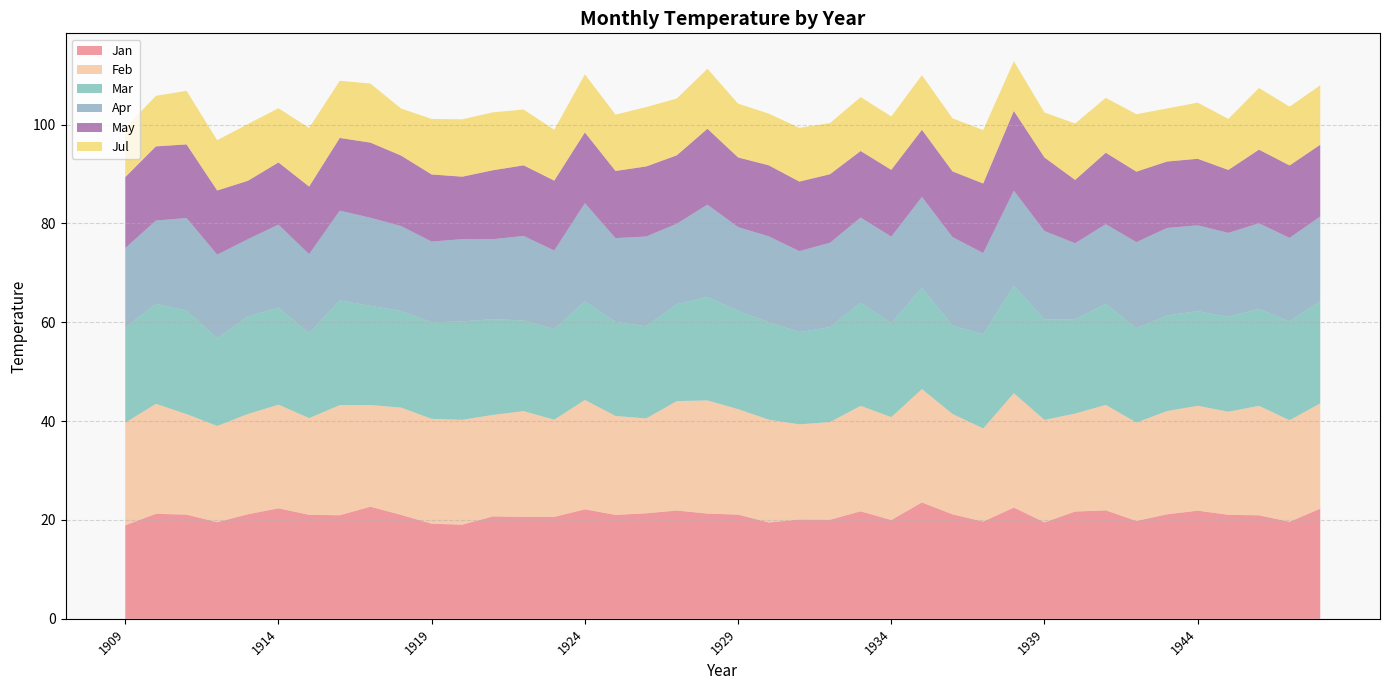

Reading left to right, extract all data points from this chart.

Jan: 1909=18.9	1910=21.2	1911=21.1	1912=19.6	1913=21.2	1914=22.4	1915=21.1	1916=21.0	1917=22.7	1918=21.0	1919=19.2	1920=19.1	1921=20.7	1922=20.6	1923=20.6	1924=22.2	1925=21.0	1926=21.4	1927=21.9	1928=21.3	1929=21.1	1930=19.5	1931=20.1	1932=20.1	1933=21.8	1934=20.0	1935=23.6	1936=21.1	1937=19.7	1938=22.5	1939=19.5	1940=21.7	1941=21.9	1942=19.8	1943=21.1	1944=21.9	1945=21.1	1946=20.9	1947=19.6	1948=22.3
Feb: 1909=20.8	1910=22.3	1911=20.3	1912=19.5	1913=20.3	1914=21.0	1915=19.6	1916=22.3	1917=20.6	1918=21.7	1919=21.2	1920=21.2	1921=20.5	1922=21.4	1923=19.7	1924=22.1	1925=20.0	1926=19.2	1927=22.1	1928=22.9	1929=21.3	1930=20.8	1931=19.3	1932=19.8	1933=21.3	1934=20.8	1935=22.9	1936=20.3	1937=18.8	1938=23.1	1939=20.7	1940=19.8	1941=21.3	1942=19.9	1943=20.9	1944=21.2	1945=20.9	1946=22.2	1947=20.5	1948=21.3
Mar: 1909=19.3	1910=20.2	1911=21.0	1912=17.8	1913=19.8	1914=19.6	1915=17.2	1916=21.2	1917=20.1	1918=19.5	1919=19.5	1920=19.9	1921=19.4	1922=18.4	1923=18.4	1924=19.9	1925=19.0	1926=18.7	1927=19.6	1928=20.9	1929=19.9	1930=19.7	1931=18.7	1932=19.2	1933=20.9	1934=19.0	1935=20.5	1936=17.8	1937=19.1	1938=21.8	1939=20.3	1940=19.1	1941=20.5	1942=19.1	1943=19.3	1944=19.1	1945=19.2	1946=19.6	1947=20.0	1948=20.7
Apr: 1909=16.1	1910=16.9	1911=18.7	1912=16.9	1913=15.6	1914=16.8	1915=16.0	1916=18.2	1917=17.8	1918=17.2	1919=16.3	1920=16.6	1921=16.2	1922=17.1	1923=15.9	1924=19.9	1925=16.9	1926=18.2	1927=16.3	1928=18.7	1929=16.9	1930=17.4	1931=16.4	1932=17.1	1933=17.2	1934=17.5	1935=18.4	1936=17.9	1937=16.4	1938=19.2	1939=17.9	1940=15.4	1941=16.1	1942=17.5	1943=17.7	1944=17.4	1945=17.0	1946=17.3	1947=16.9	1948=17.1
May: 1909=14.4	1910=15.0	1911=14.9	1912=13.0	1913=11.8	1914=12.6	1915=13.7	1916=14.7	1917=15.2	1918=14.3	1919=13.6	1920=12.6	1921=14.0	1922=14.3	1923=14.1	1924=14.3	1925=13.6	1926=14.2	1927=13.8	1928=15.4	1929=14.1	1930=14.4	1931=14.1	1932=13.9	1933=13.5	1934=13.5	1935=13.6	1936=13.3	1937=14.1	1938=16.1	1939=14.9	1940=12.8	1941=14.4	1942=14.3	1943=13.4	1944=13.5	1945=12.7	1946=14.9	1947=14.7	1948=14.5
Jul: 1909=10.0	1910=10.2	1911=10.8	1912=10.2	1913=11.5	1914=11.0	1915=11.9	1916=11.6	1917=11.9	1918=9.5	1919=11.2	1920=11.6	1921=11.7	1922=11.3	1923=10.3	1924=11.7	1925=11.4	1926=12.0	1927=11.5	1928=12.1	1929=10.9	1930=10.5	1931=10.9	1932=10.3	1933=10.9	1934=10.8	1935=11.1	1936=10.7	1937=10.8	1938=10.1	1939=9.1	1940=11.4	1941=11.1	1942=11.6	1943=10.7	1944=11.4	1945=10.3	1946=12.5	1947=11.9	1948=12.0